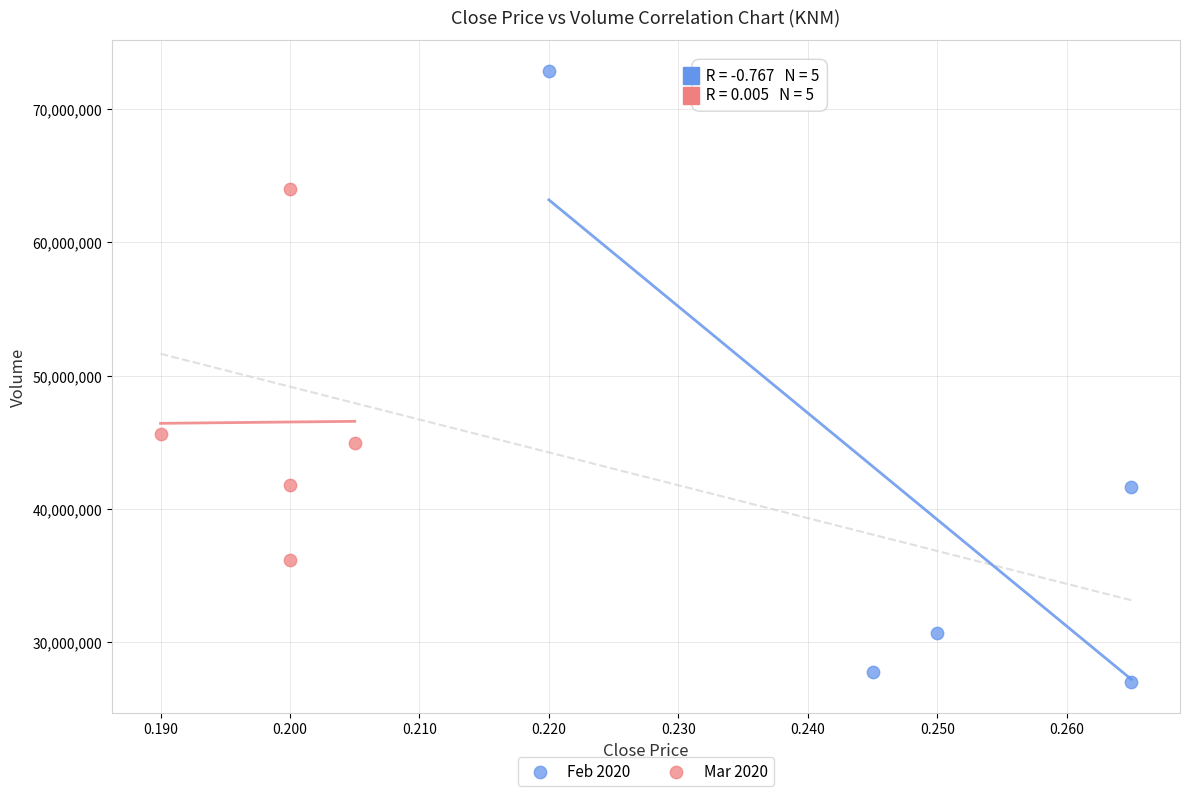

Which series contains the highest Y value?

Feb 2020